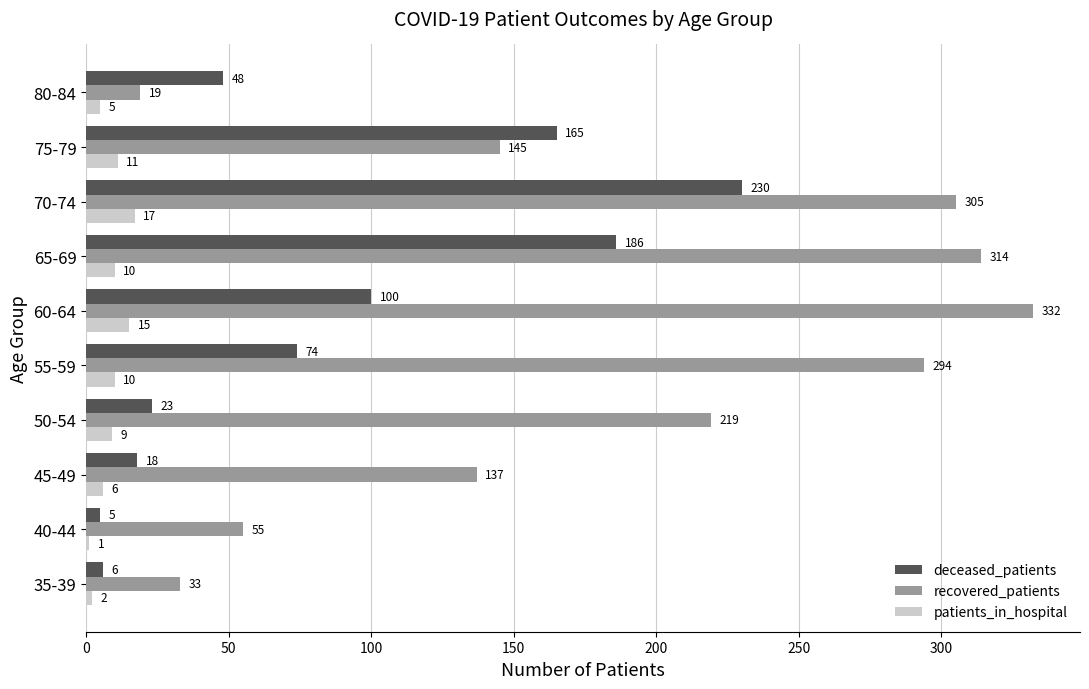

Is it true that deceased_patients equals 35 at 50-54?

False